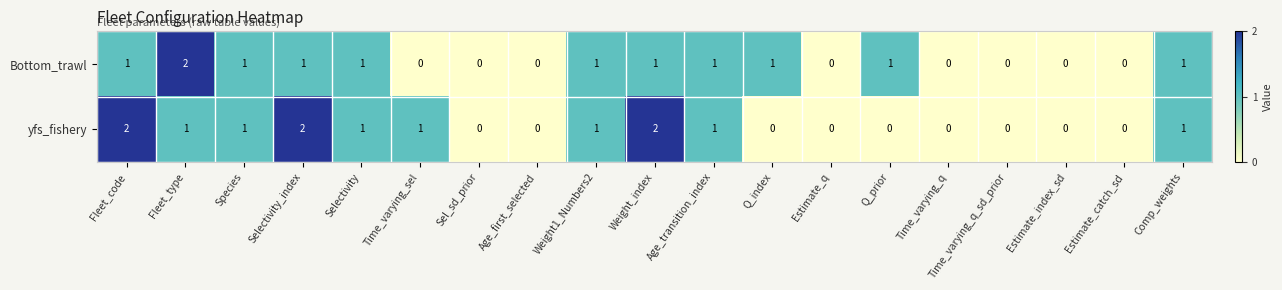

Rank the series by their average value, from highest to lowest.

yfs_fishery, Bottom_trawl